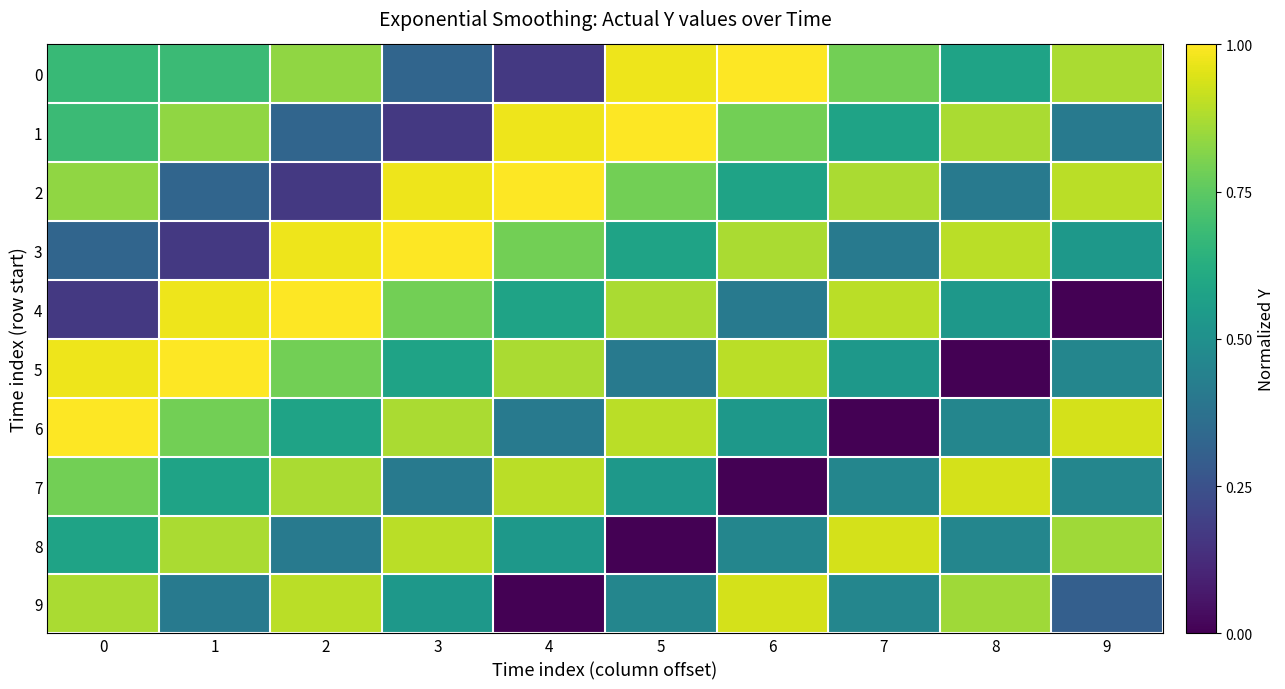

How many data points does each series have?

10